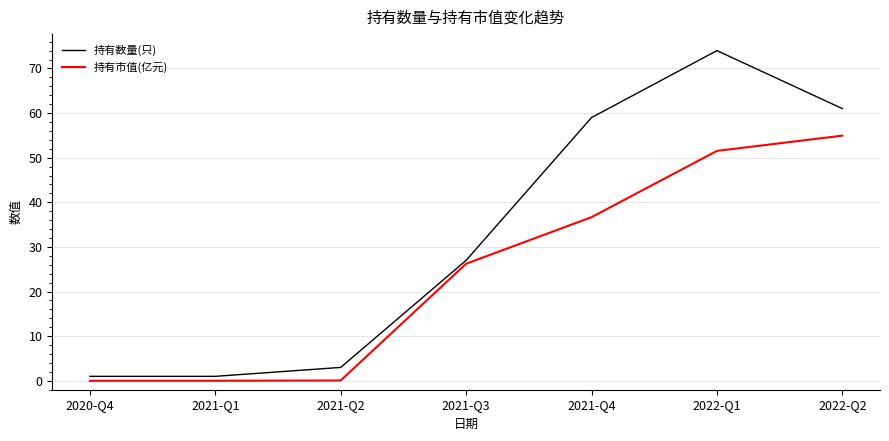

At which category is the sum across all series the highest?

2022-Q1